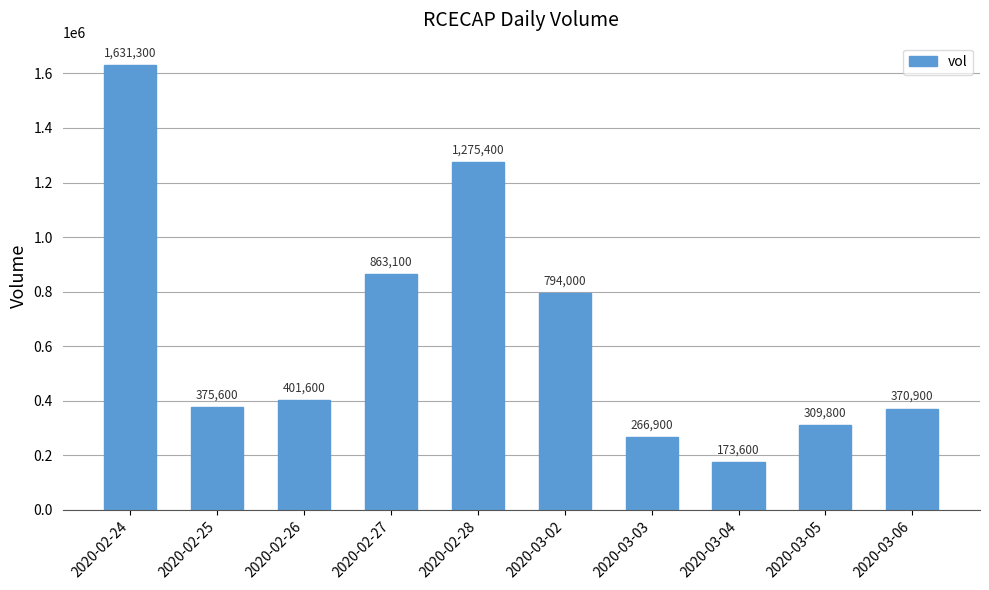

Which label corresponds to the smallest value in the chart?

2020-03-04